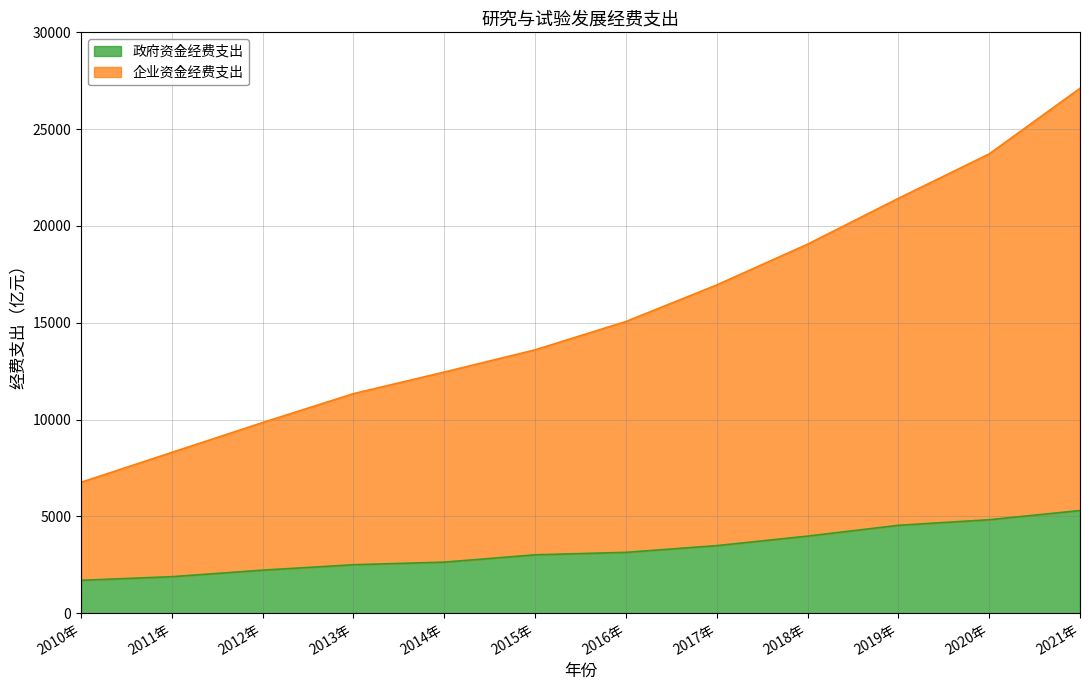

How many values in the 企业资金经费支出 series exceed 15064?

6